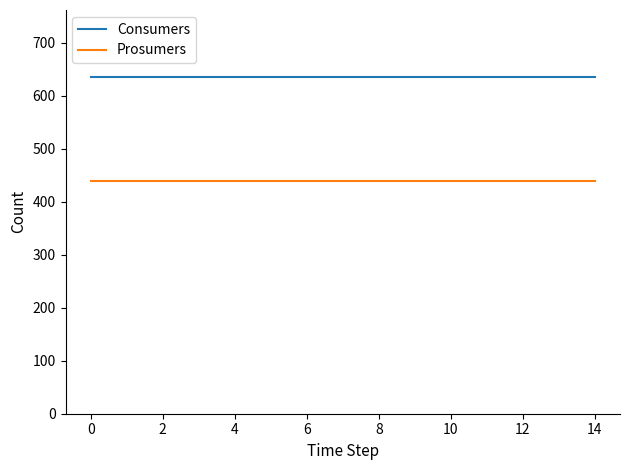

What is the highest value of the Consumers series?

635